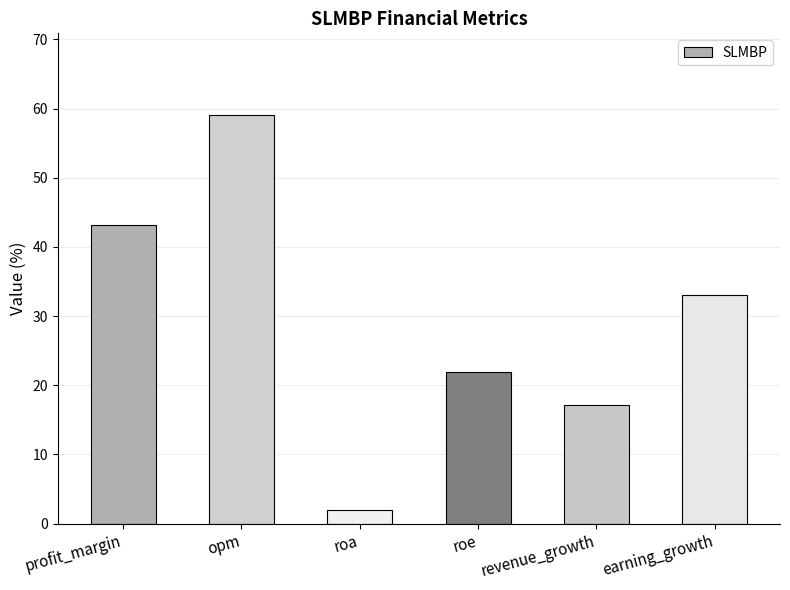

Is it true that the value at opm is 59.1?

True